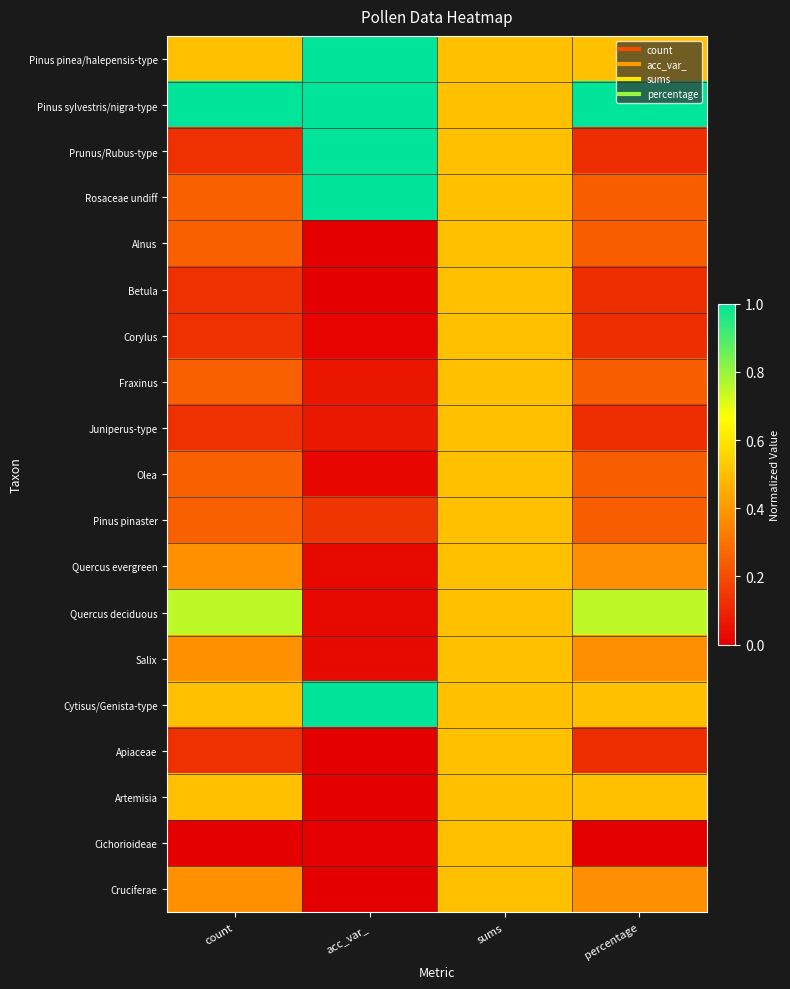

Which label corresponds to the smallest value in the chart?

acc_var_